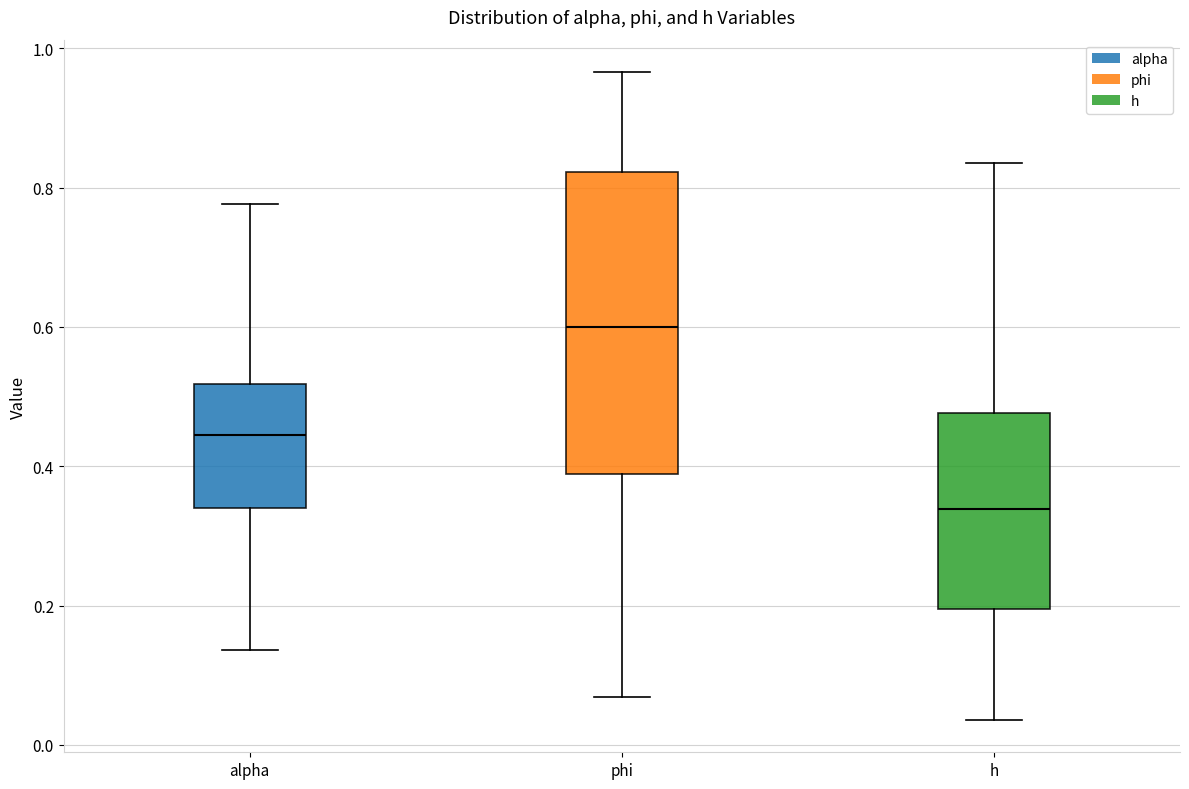

Reading left to right, transcribe this box plot: for each box, give where its median line is, the range the box spans, and where its two whiskers end, as read against the y-axis. The values are not printed on the chart, so give them approximately, as read against the axis.

alpha: median 0.44, box 0.34 to 0.52, whiskers 0.14 to 0.78
phi: median 0.60, box 0.38 to 0.82, whiskers 0.06 to 0.96
h: median 0.34, box 0.20 to 0.48, whiskers 0.04 to 0.84